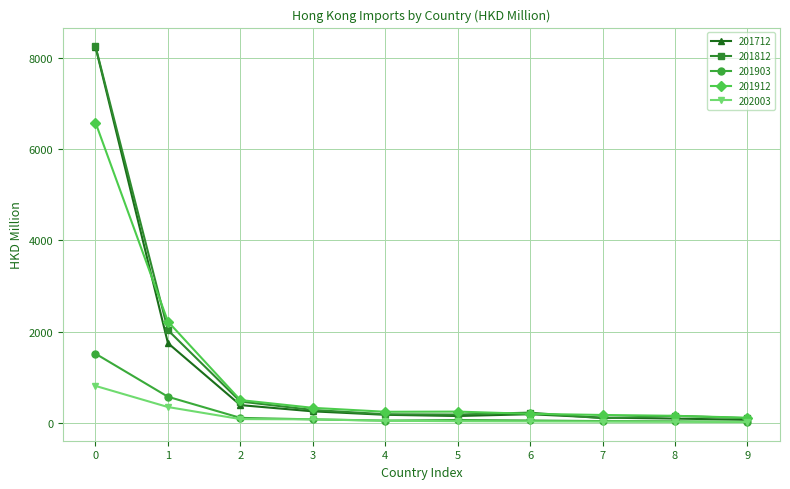

What is the maximum value shown in the chart?

8245.1